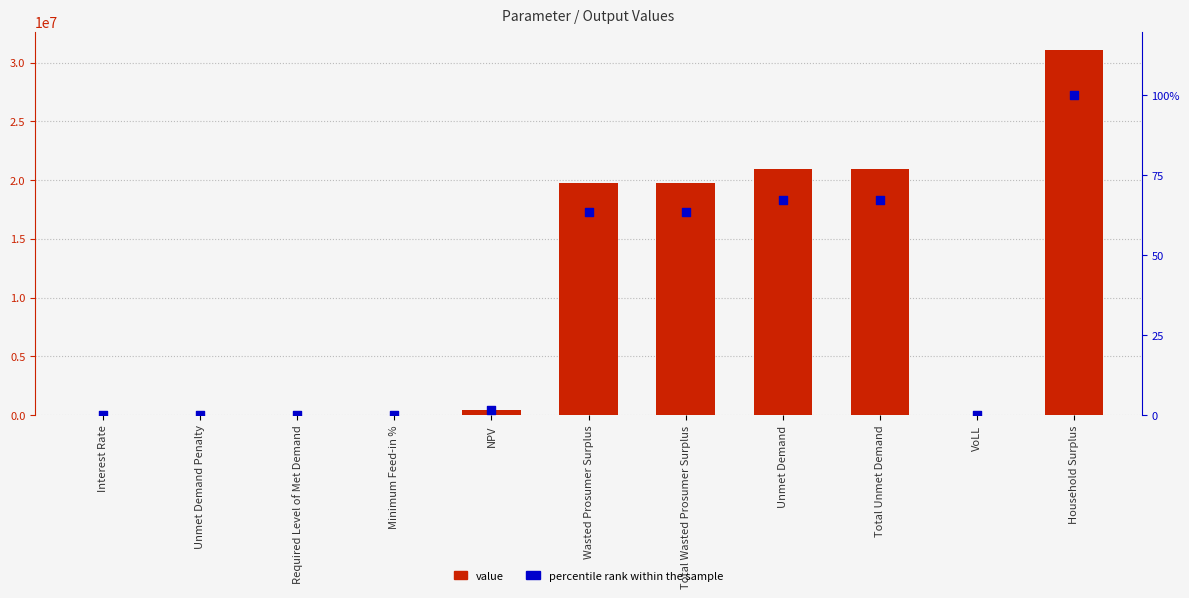

Which series has the largest Y range (max minus min)?

value